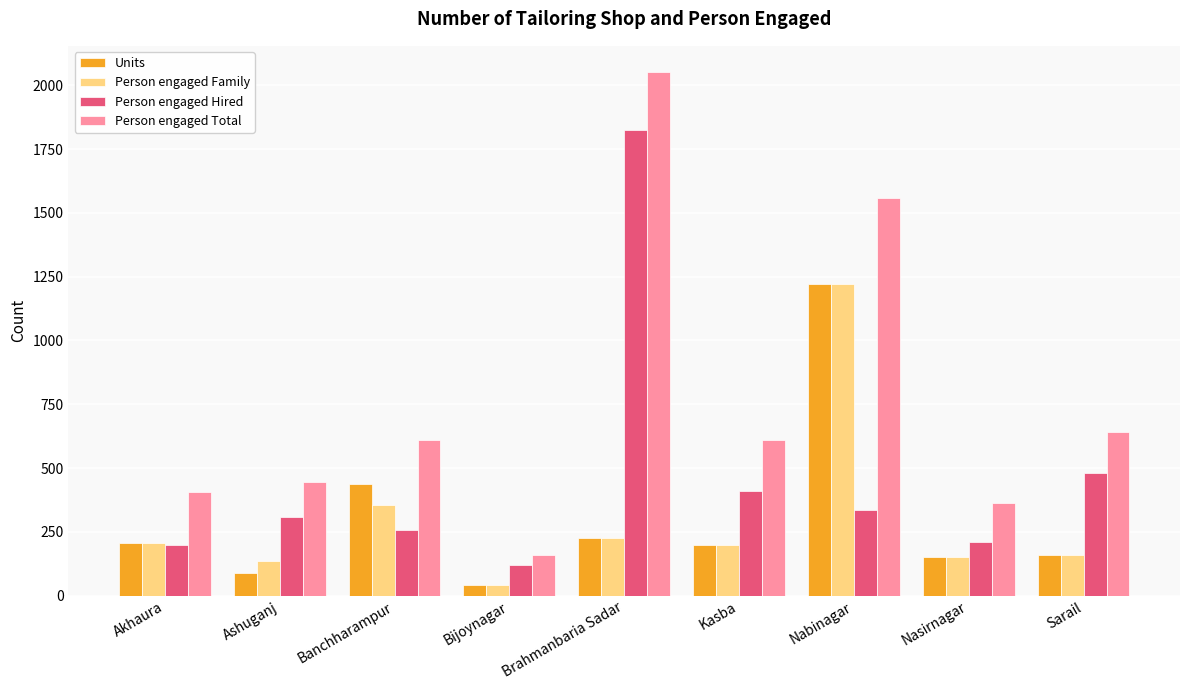

What are all the series names shown in the legend?

Units, Person engaged Family, Person engaged Hired, Person engaged Total